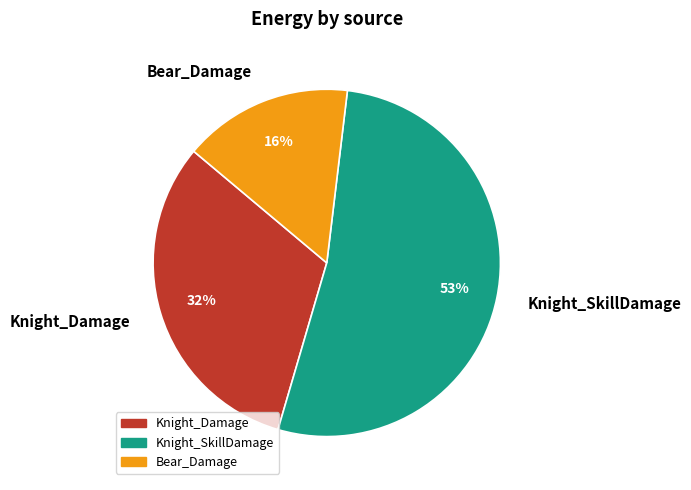

To the nearest percent, what percentage of the pie is Knight_Damage?

32%